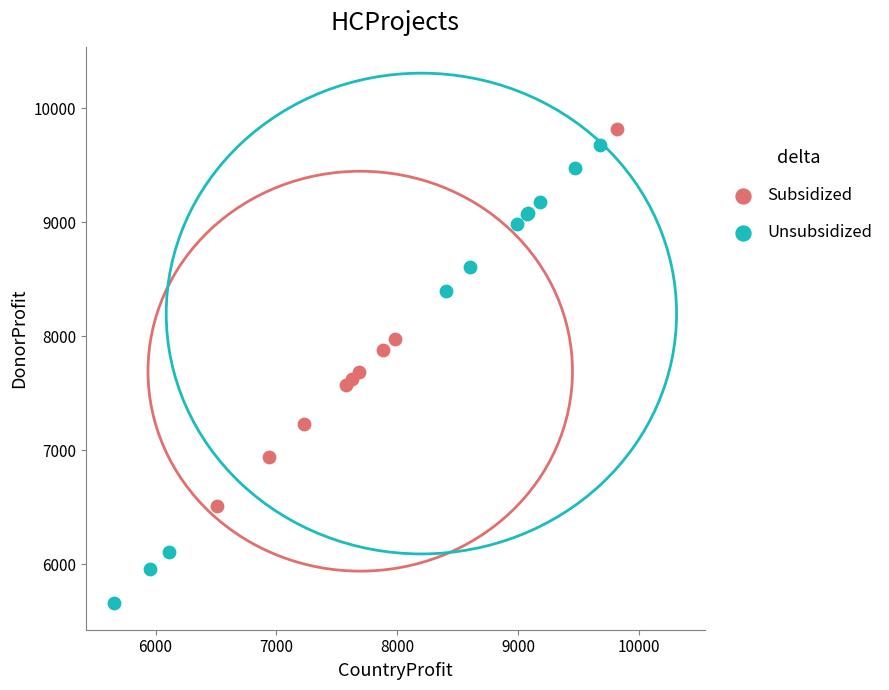

What are all the series names shown in the legend?

Subsidized, Unsubsidized